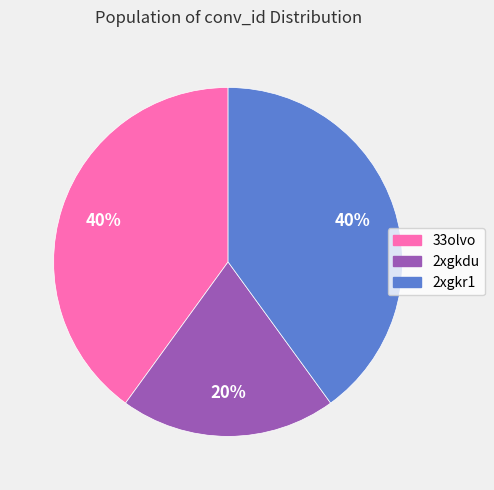

What percentage is the 2xgkr1 slice, to the nearest percent?

40%